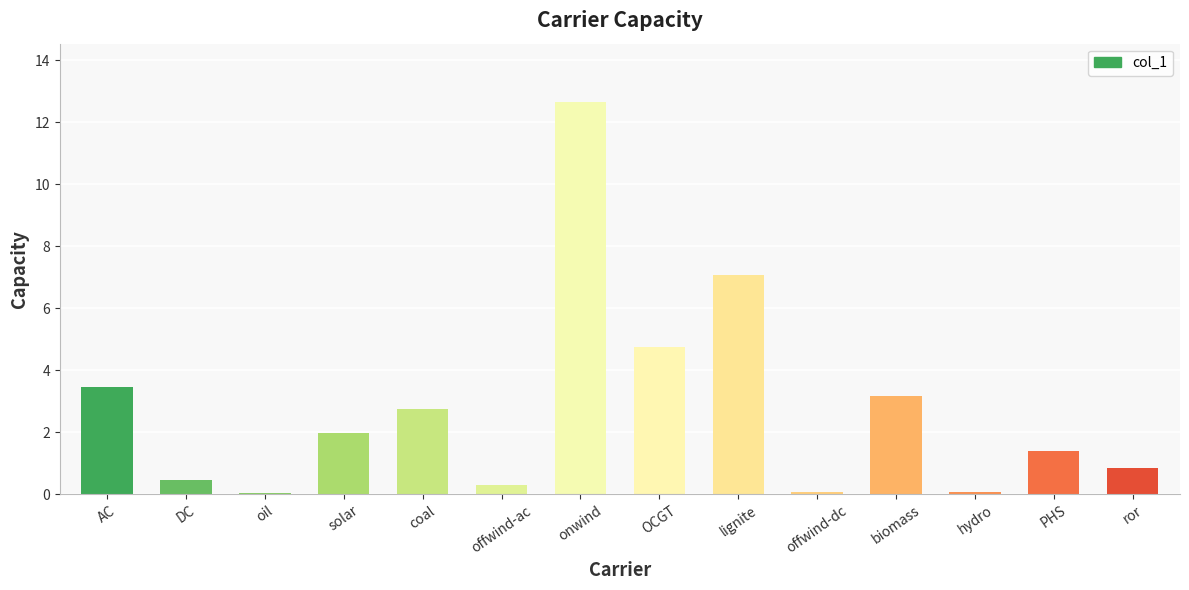

What is the approximate value at biomass?

3.2